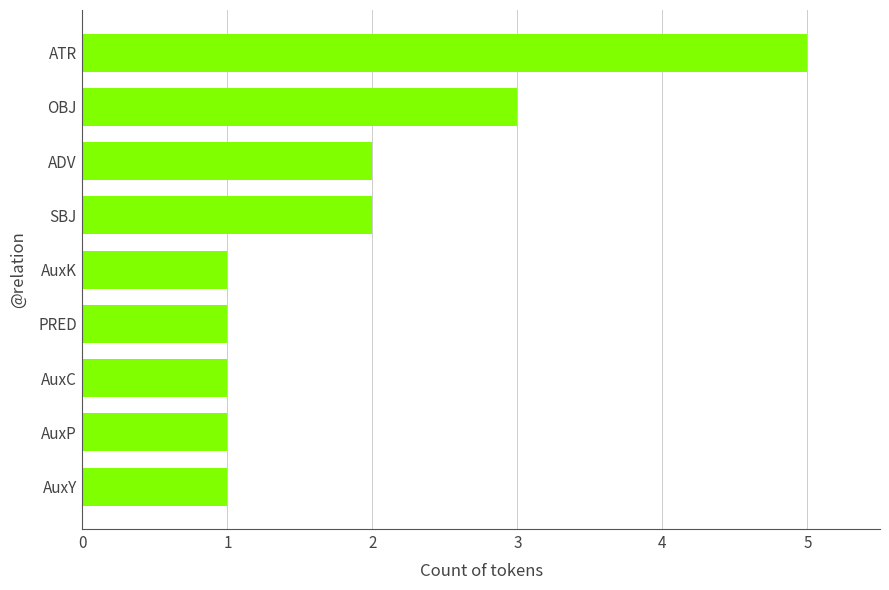

How many series are shown in this chart?

1